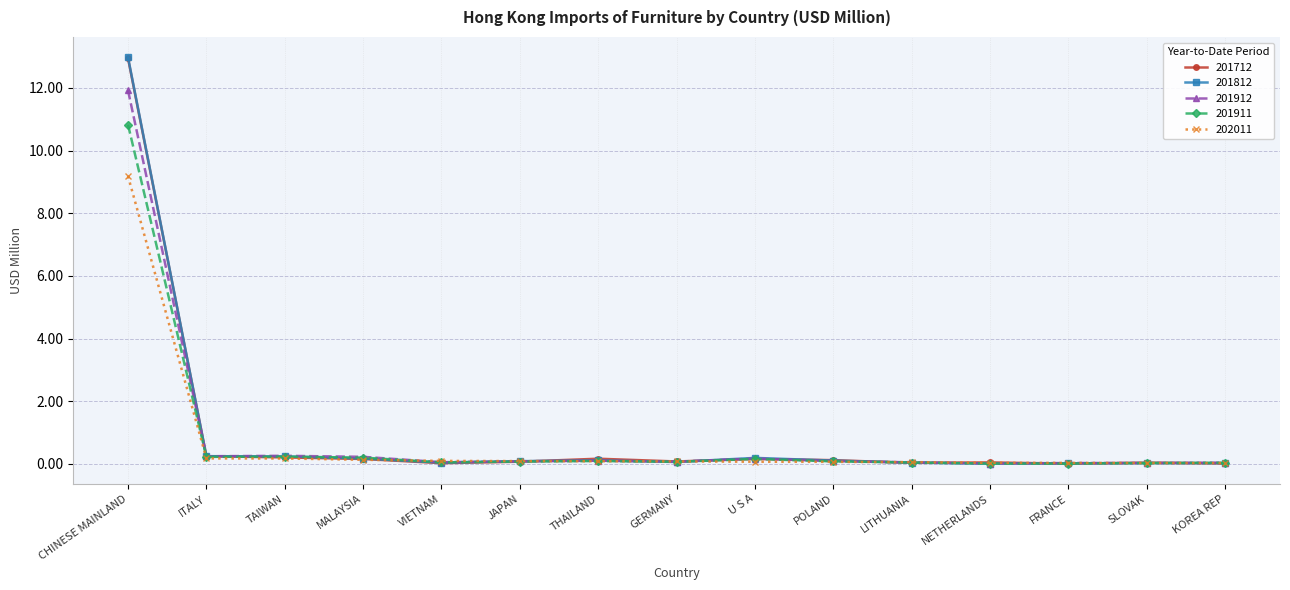

True or false: 201812 has a value of 0.0 at KOREA REP.

True